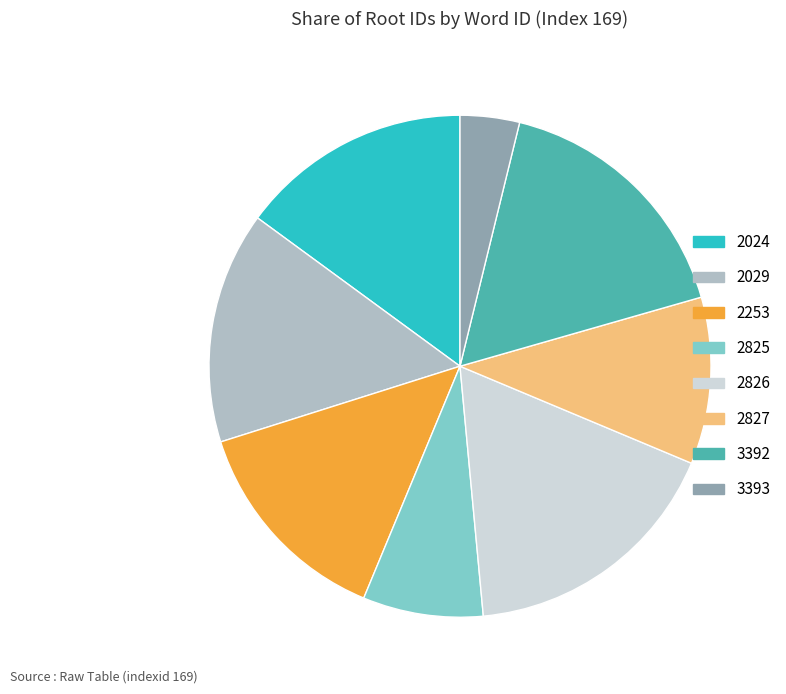

Is it true that 3393 is 4% of the pie?

True